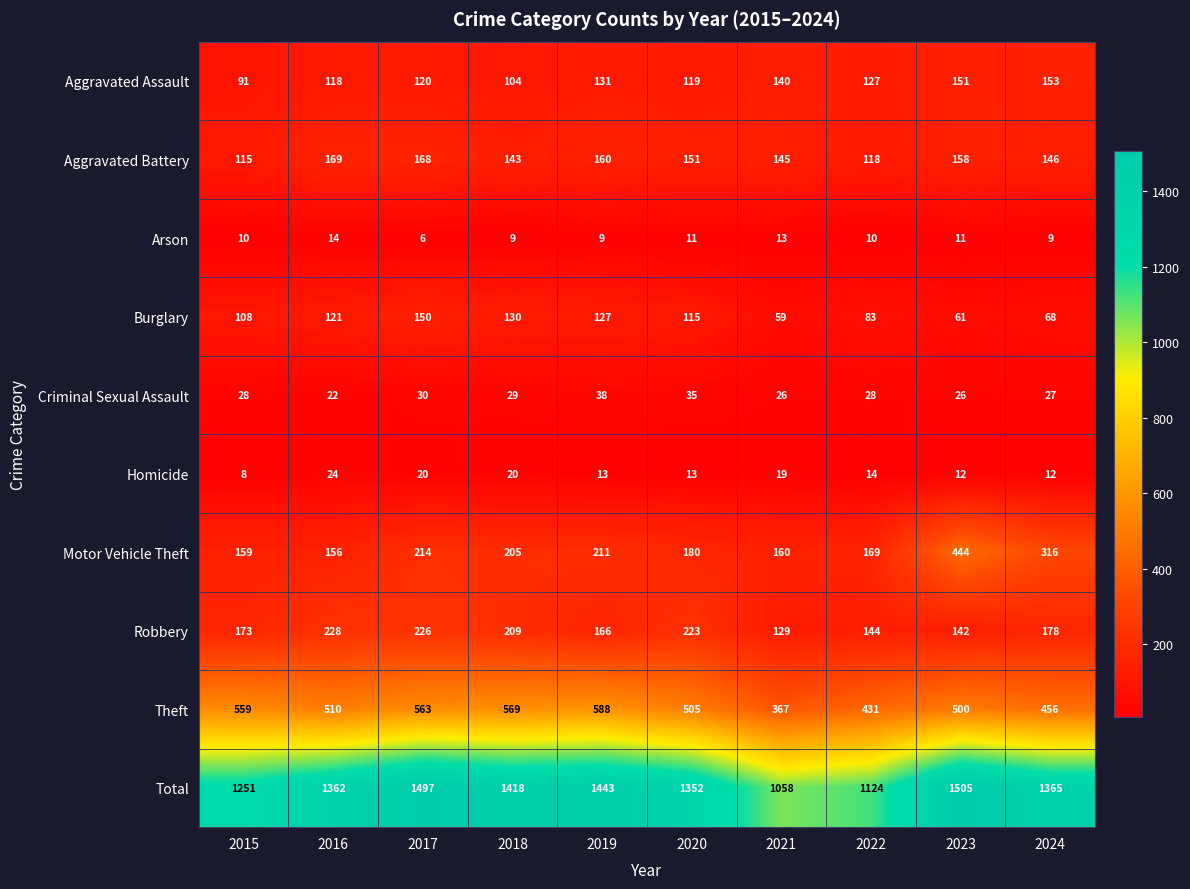

What is the greatest value displayed?

1505